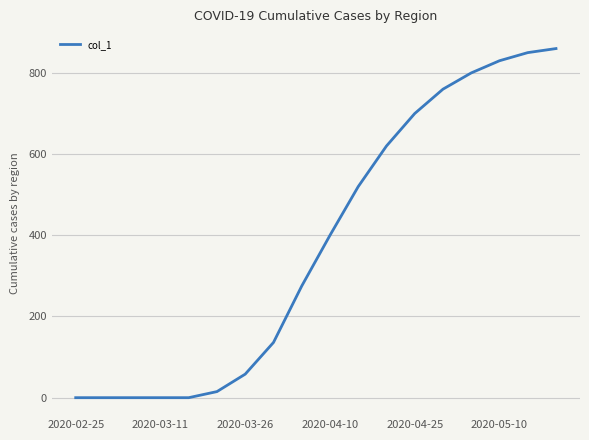

What is the difference between the maximum and minimum values?

860